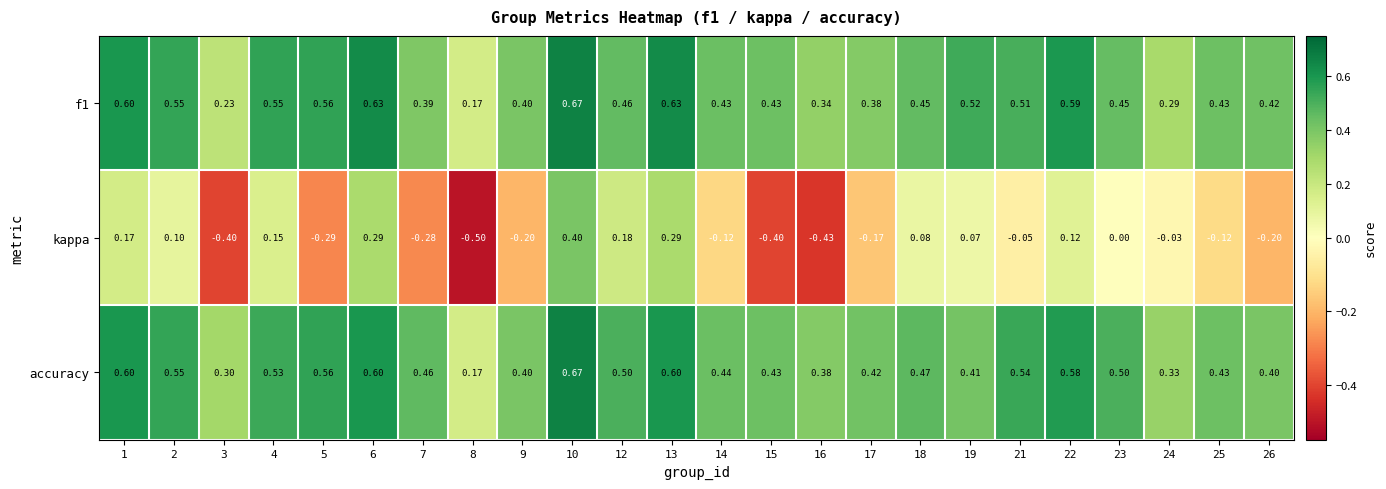

Between 9 and 14, which series saw the biggest shift?

kappa